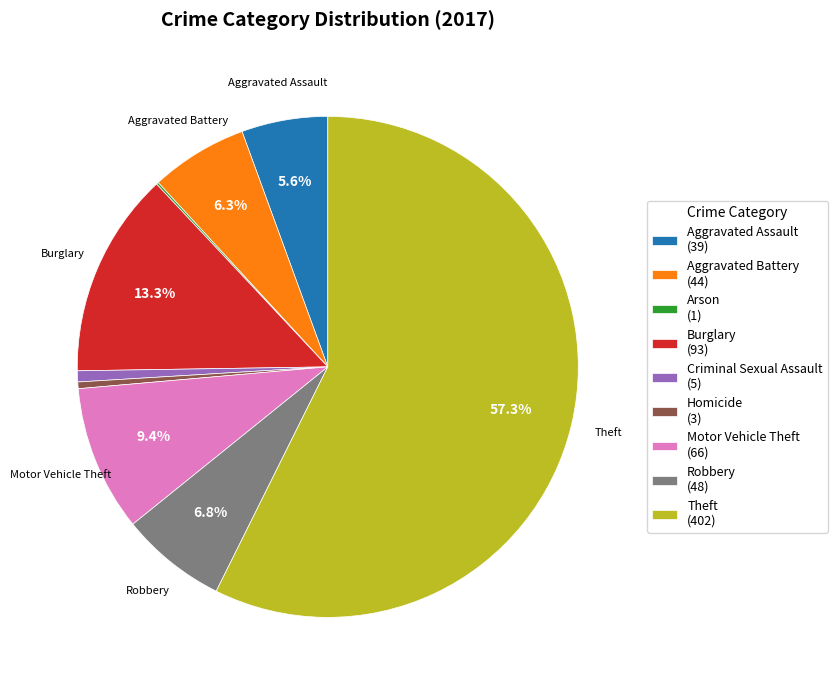

To the nearest percent, what is the difference between the Burglary and Theft slice percentages?

44%